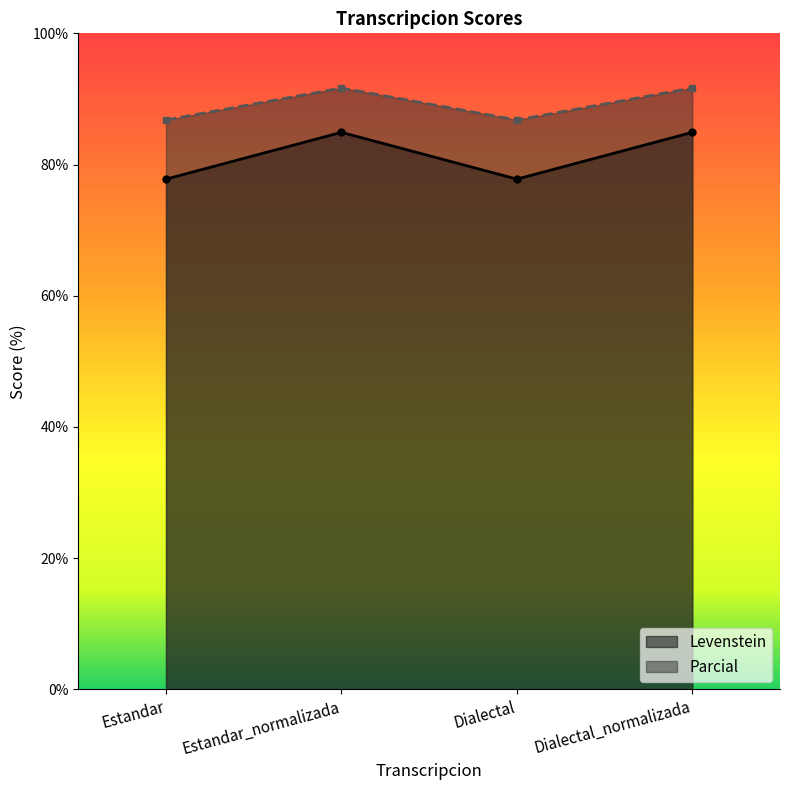

Which has a higher value, Estandar_normalizada or Dialectal?

Estandar_normalizada